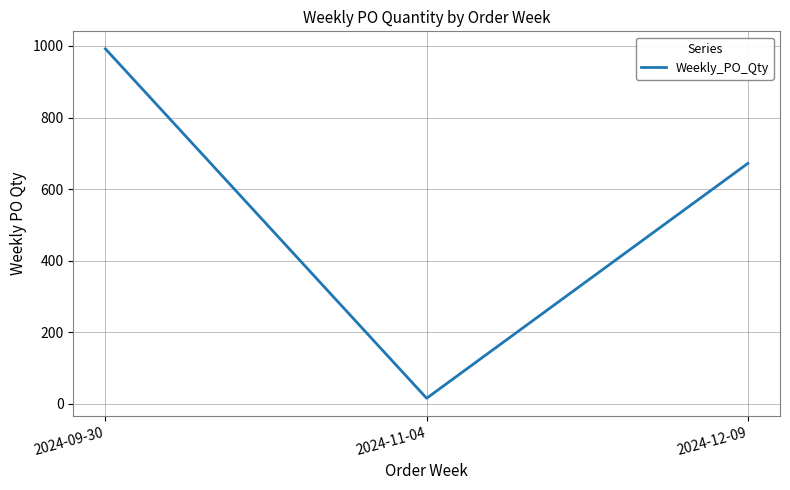

Rank the categories by value from lowest to highest.

2024-11-04, 2024-12-09, 2024-09-30